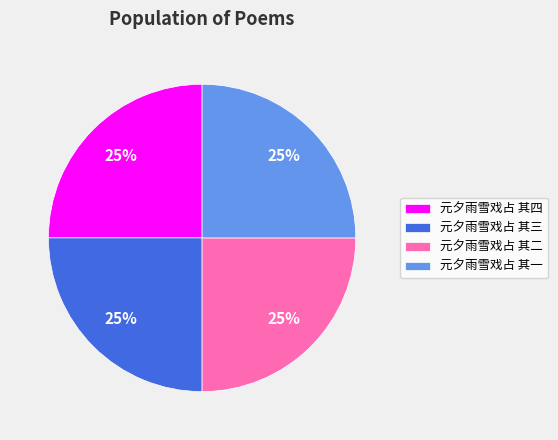

Is there any slice that represents more than half of the pie?

No